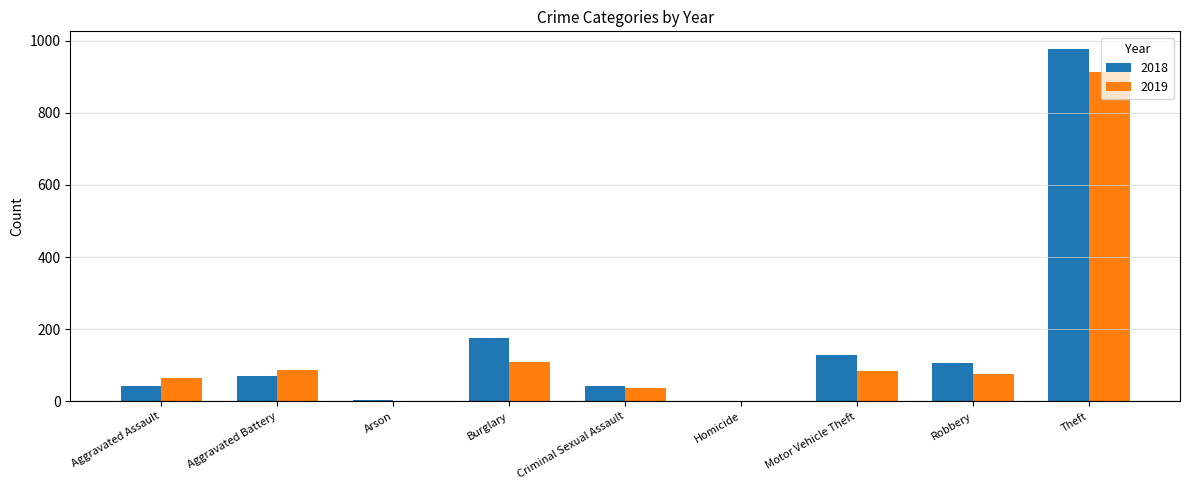

The 2018 series shows 2 at Homicide. True or false?

True